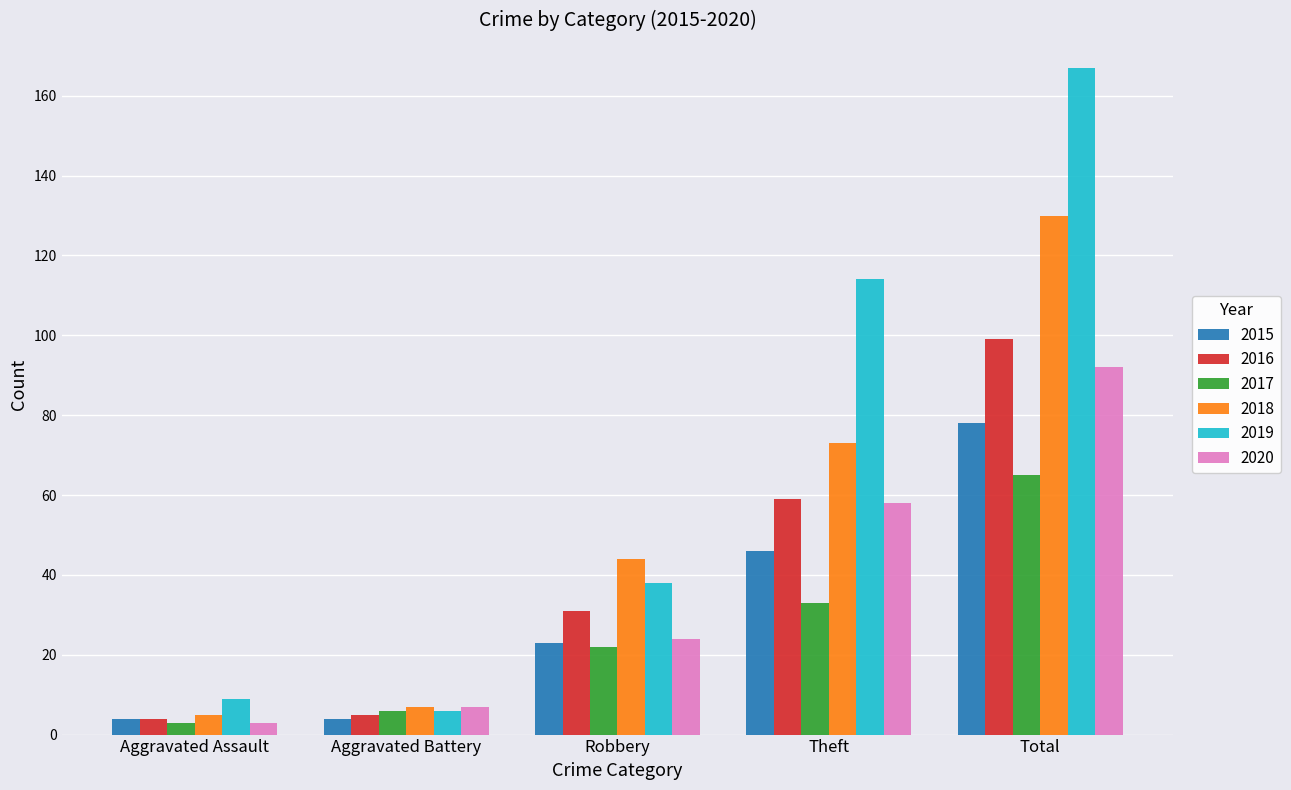

Reading right to left, what are all the values shown in this chart?

2015: Total=78	Theft=46	Robbery=23	Aggravated Battery=4	Aggravated Assault=4
2016: Total=99	Theft=59	Robbery=31	Aggravated Battery=5	Aggravated Assault=4
2017: Total=65	Theft=33	Robbery=22	Aggravated Battery=6	Aggravated Assault=3
2018: Total=130	Theft=73	Robbery=44	Aggravated Battery=7	Aggravated Assault=5
2019: Total=167	Theft=114	Robbery=38	Aggravated Battery=6	Aggravated Assault=9
2020: Total=92	Theft=58	Robbery=24	Aggravated Battery=7	Aggravated Assault=3